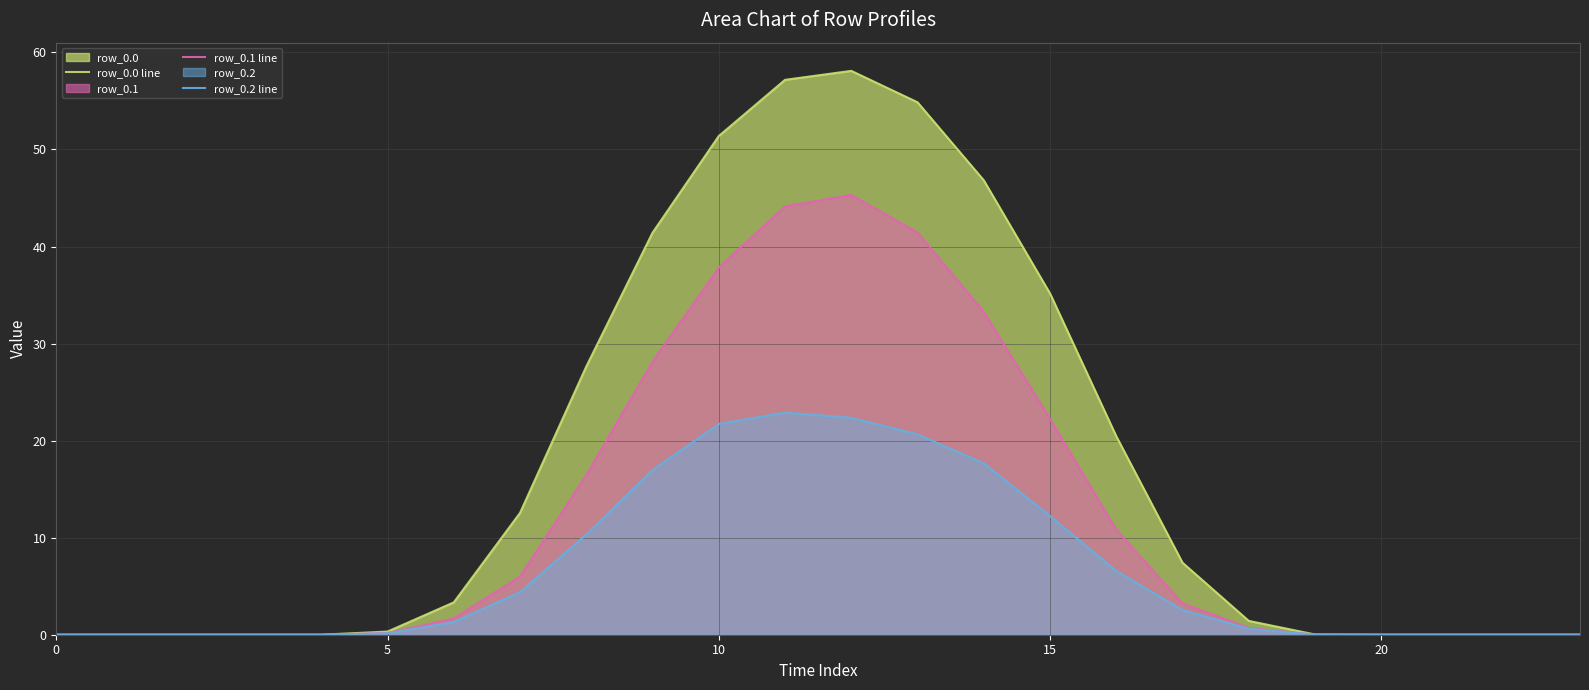

What is the label of the 8th point from the right?

16